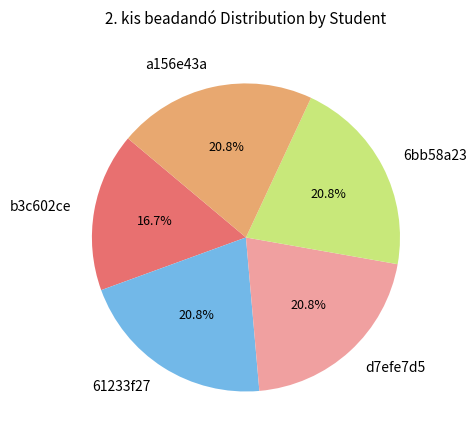

How many slices are in this pie chart?

5